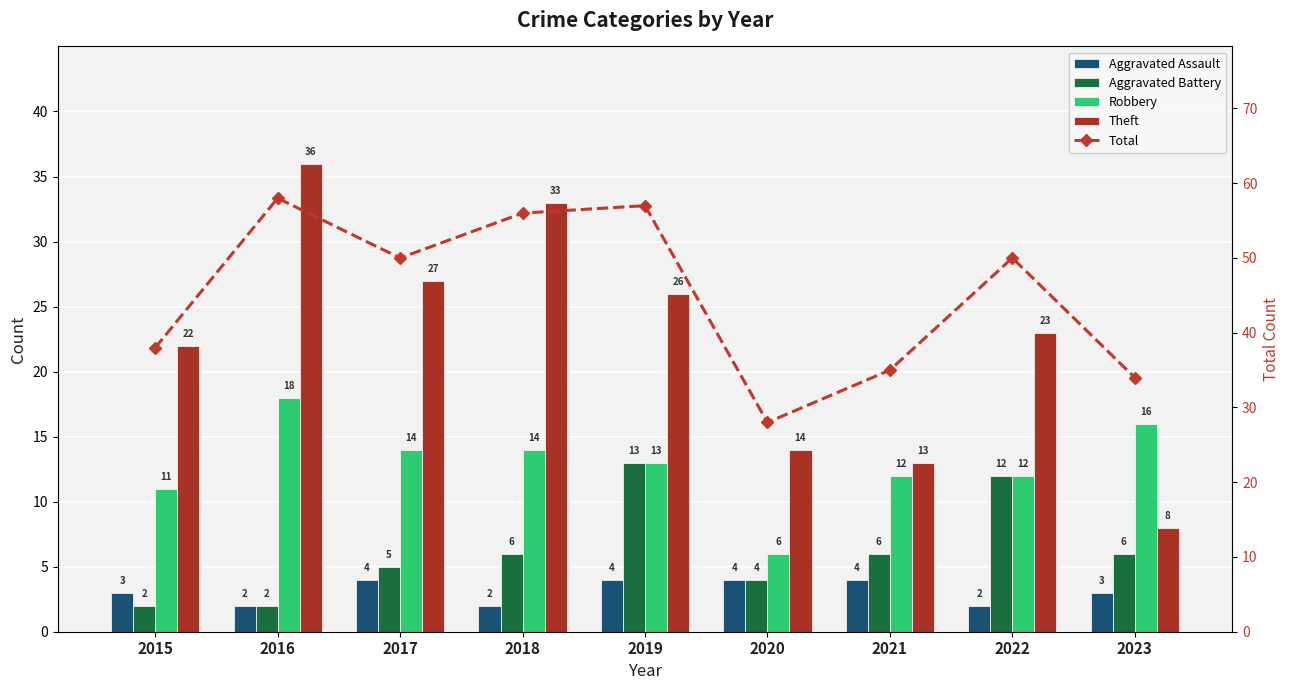

At how many categories does at least one series exceed 45?

5